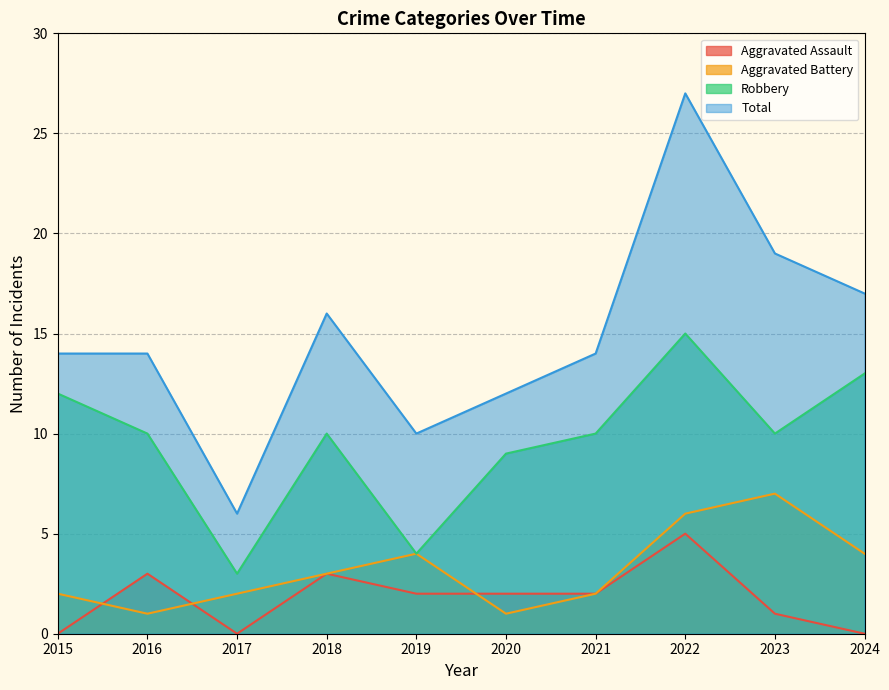

True or false: Aggravated Assault and Total intersect in this chart.

False